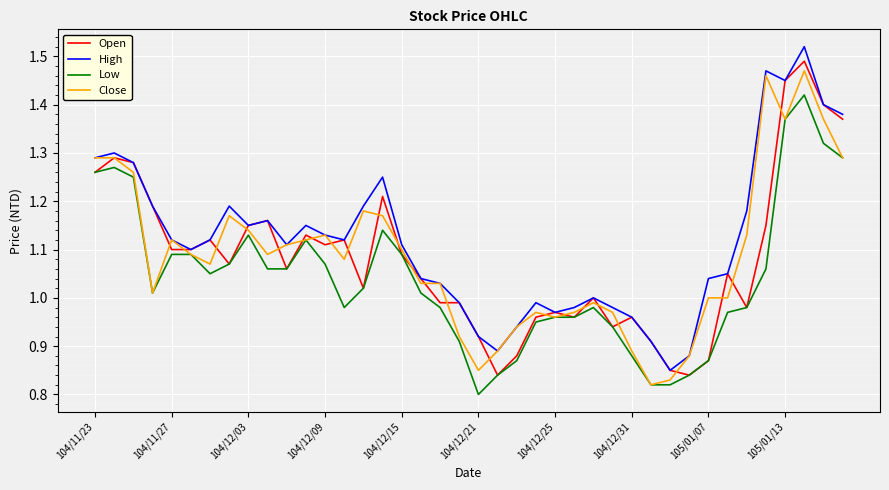

Which series has the largest total across all categories?

High